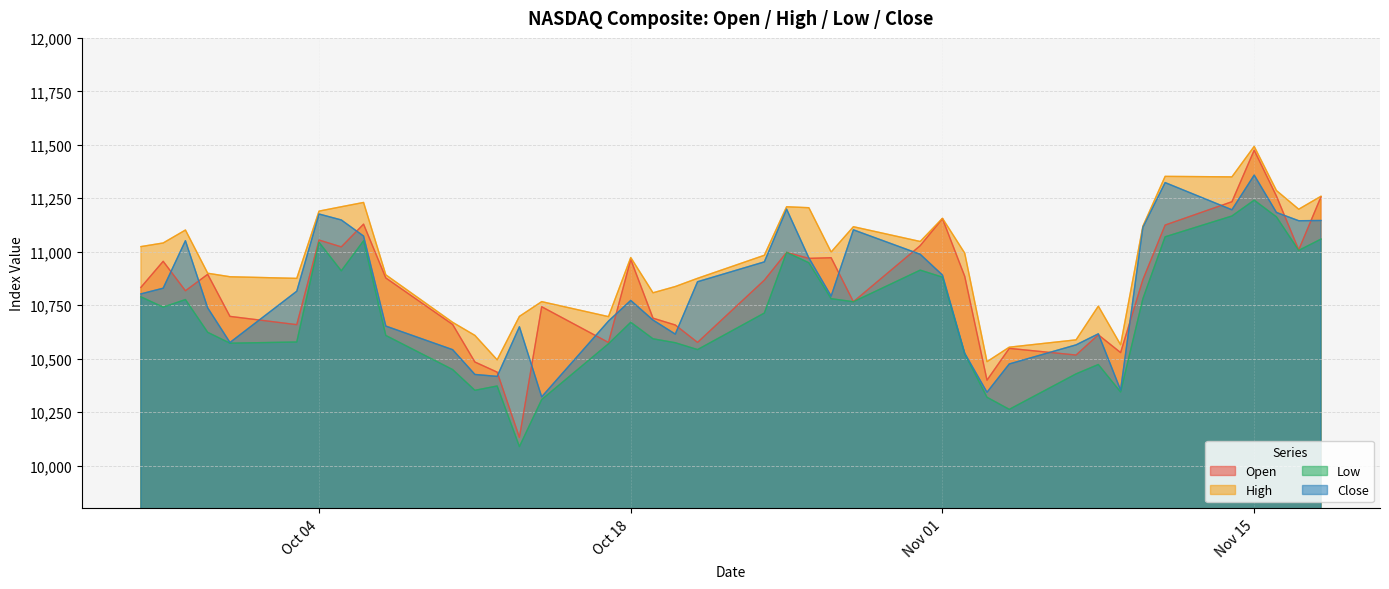

Which label corresponds to the largest value in the chart?

Nov 15